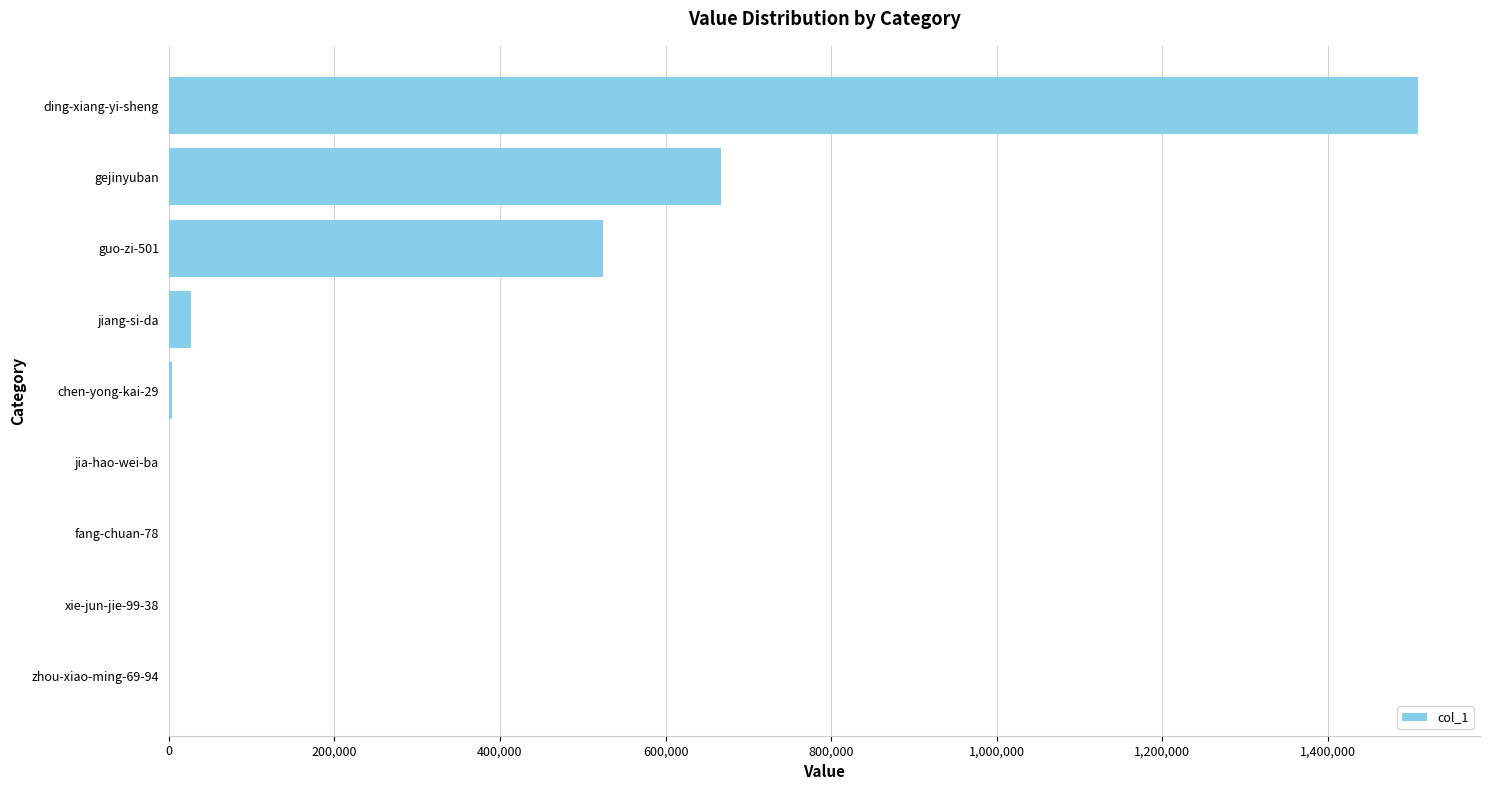

True or false: the data shows 1508329 at ding-xiang-yi-sheng.

True